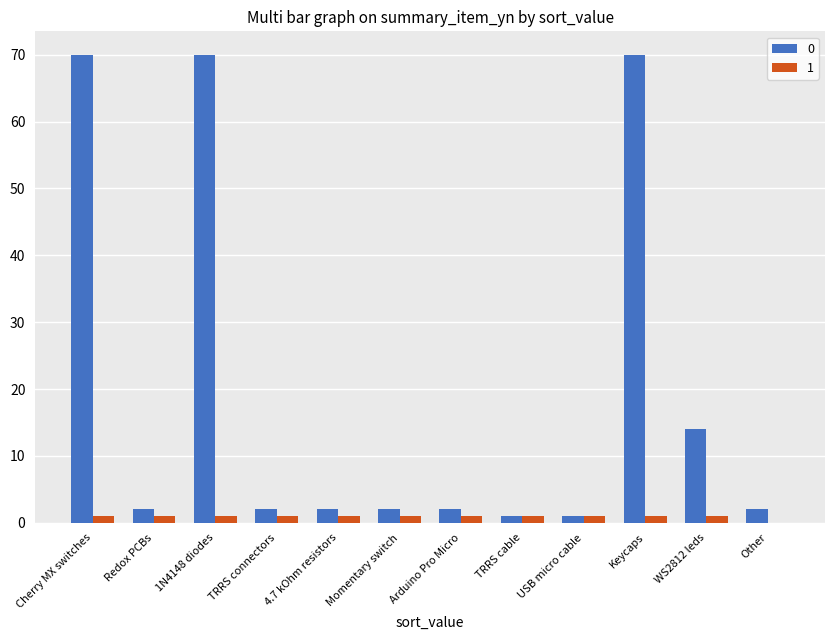

Where is 0 nearest to the value 35?

WS2812 leds